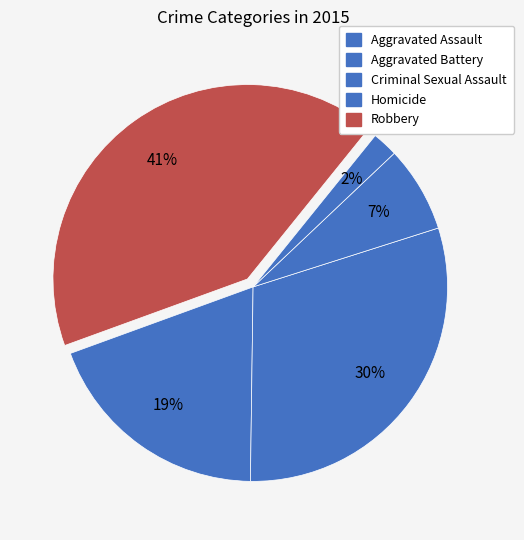

To the nearest percent, what percentage of the pie is Aggravated Assault?

19%